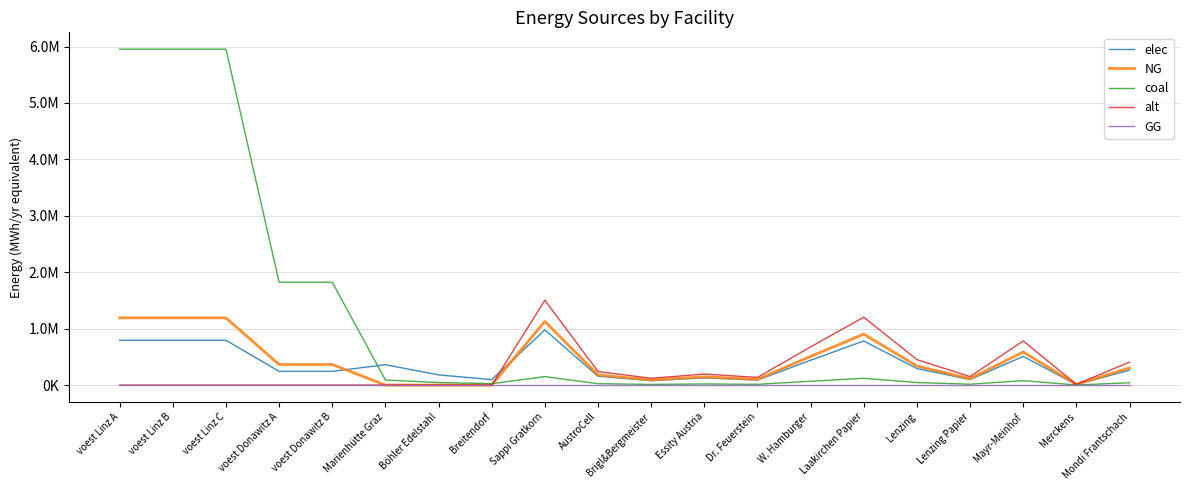

How many interior local peaks does the NG series have?

4